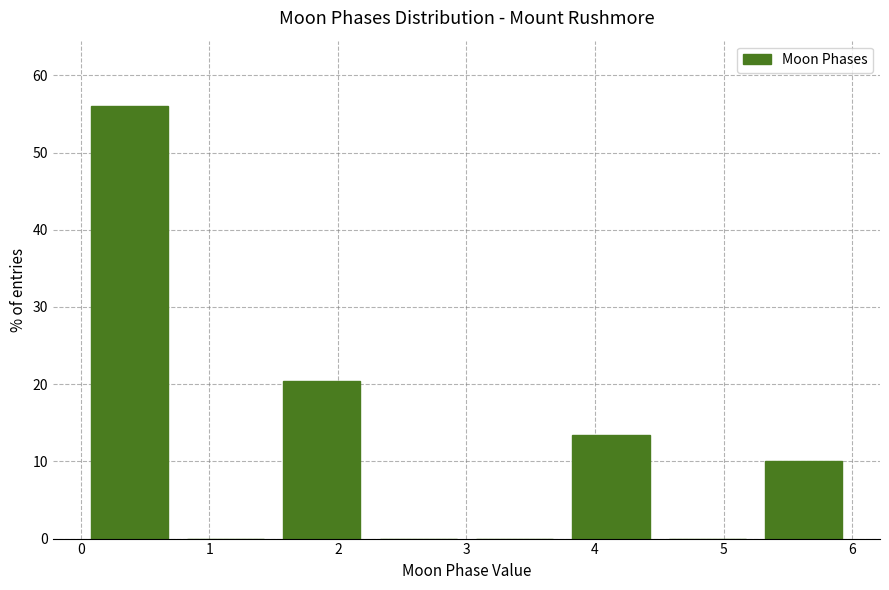

Reading left to right, list every bar in this chart as the range it spans on the x-axis followed by its height. Neither the bar edges nor the heights are printed on the chart, so give them approximately, as read against the axes.

0.00 to 0.75: 56
0.75 to 1.50: 0
1.50 to 2.25: 20
2.25 to 3.00: 0
3.00 to 3.75: 0
3.75 to 4.50: 13
4.50 to 5.25: 0
5.25 to 6.00: 10